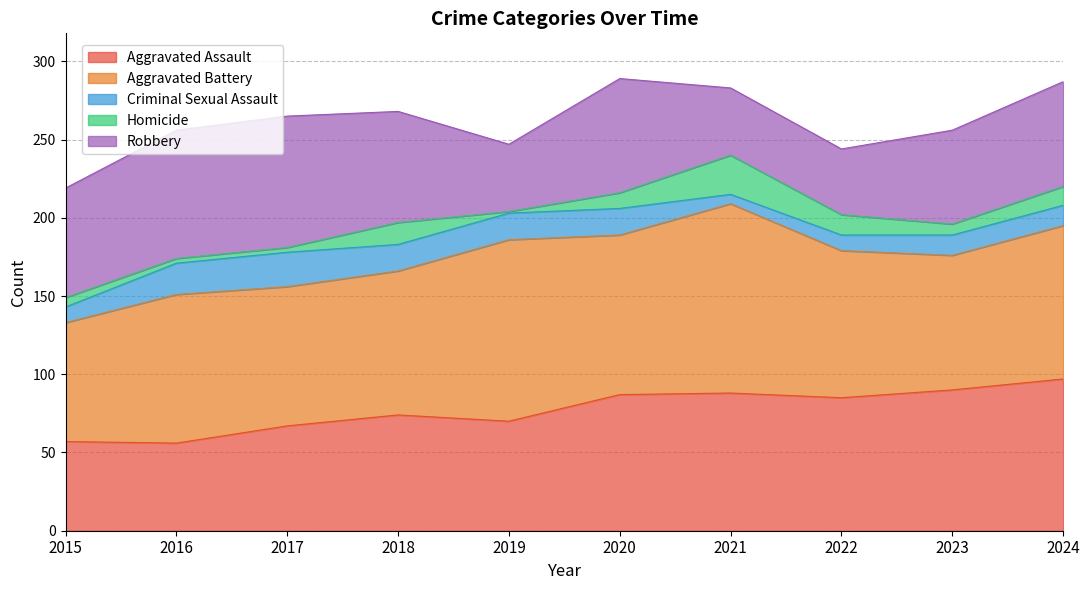

What is the maximum value shown in the chart?

121